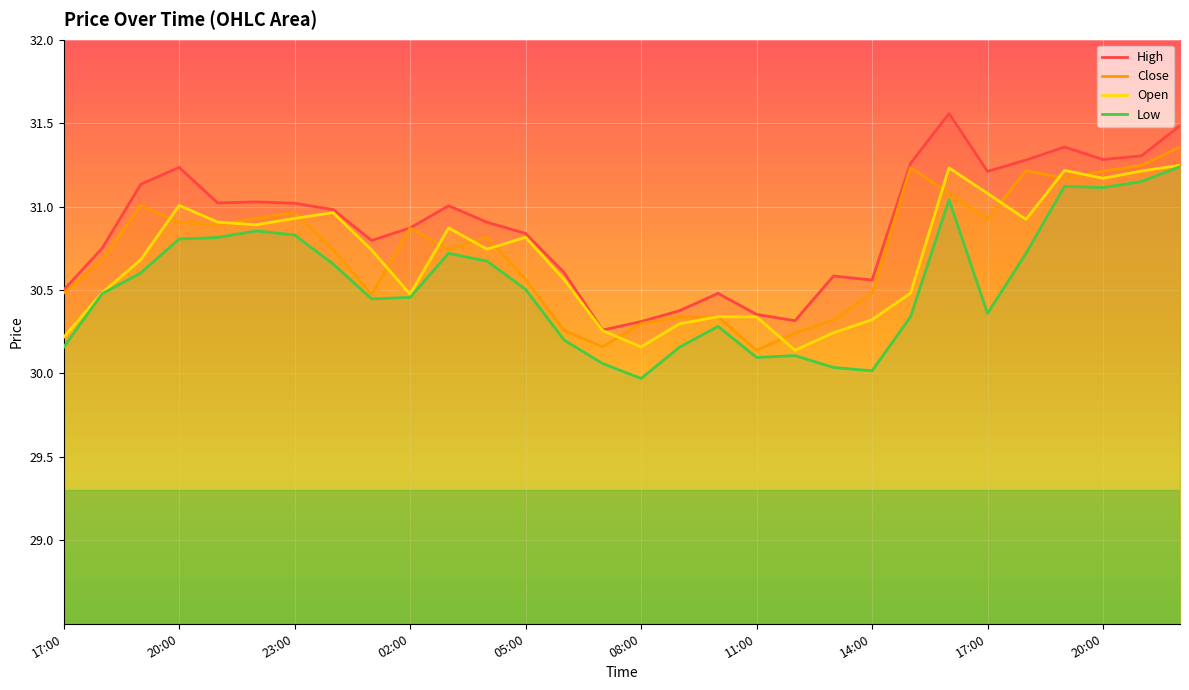

How many lines are shown in the chart?

4